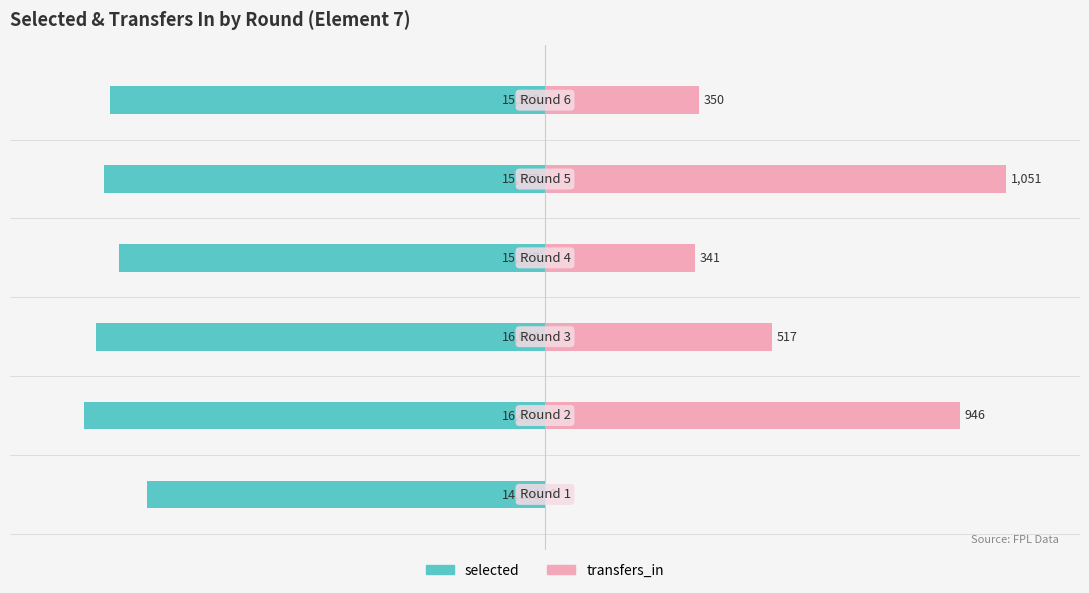

At 5, list the series in order from largest to smallest.

transfers_in, selected